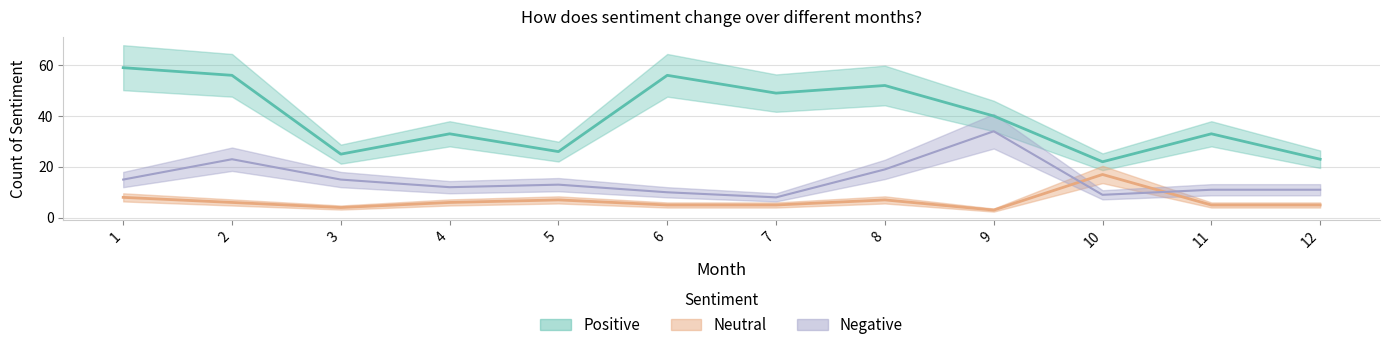

At how many categories does at least one series exceed 54?

3